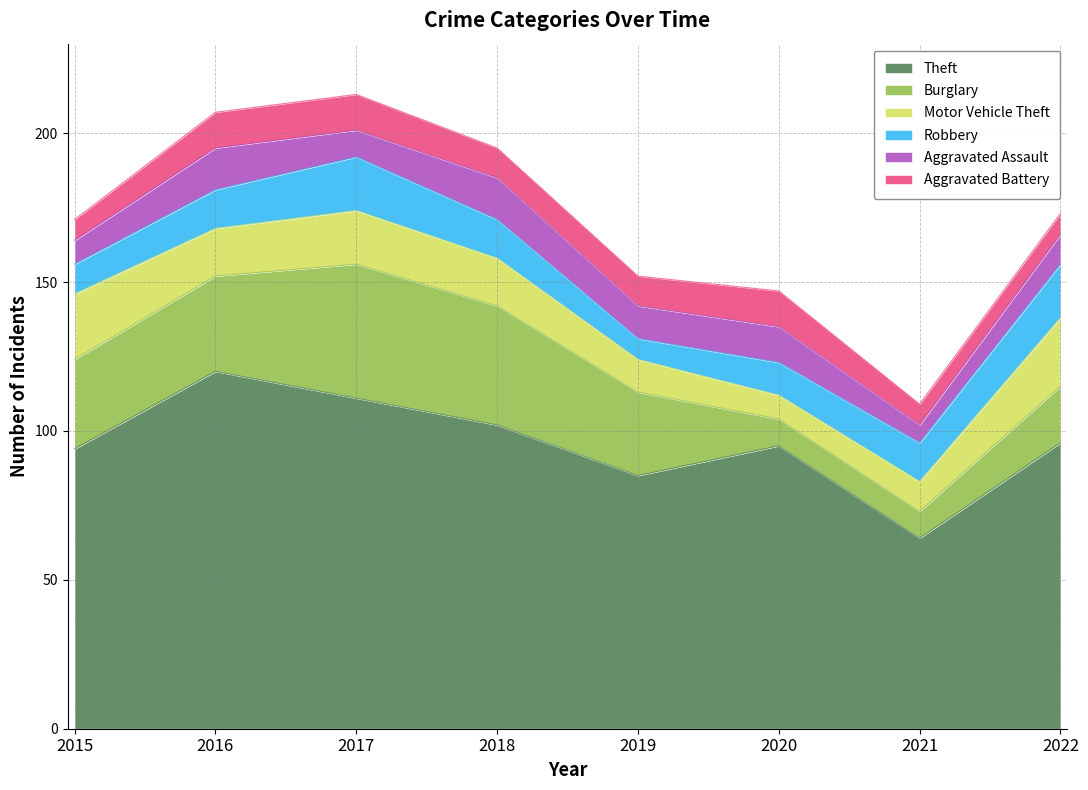

How many data points in Aggravated Battery are above 10?

3